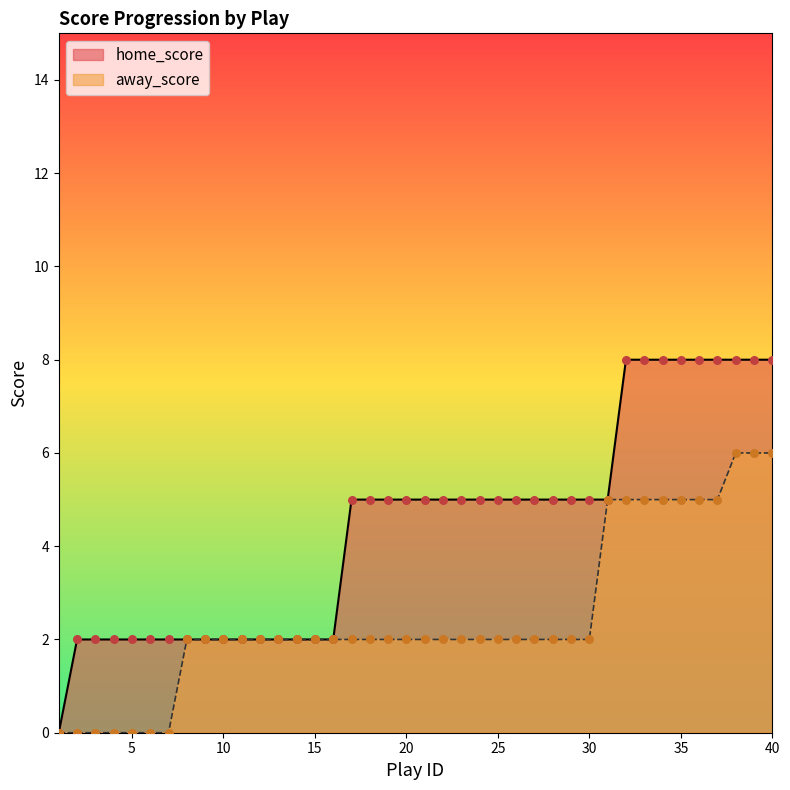

At how many categories does at least one series exceed 7?

9